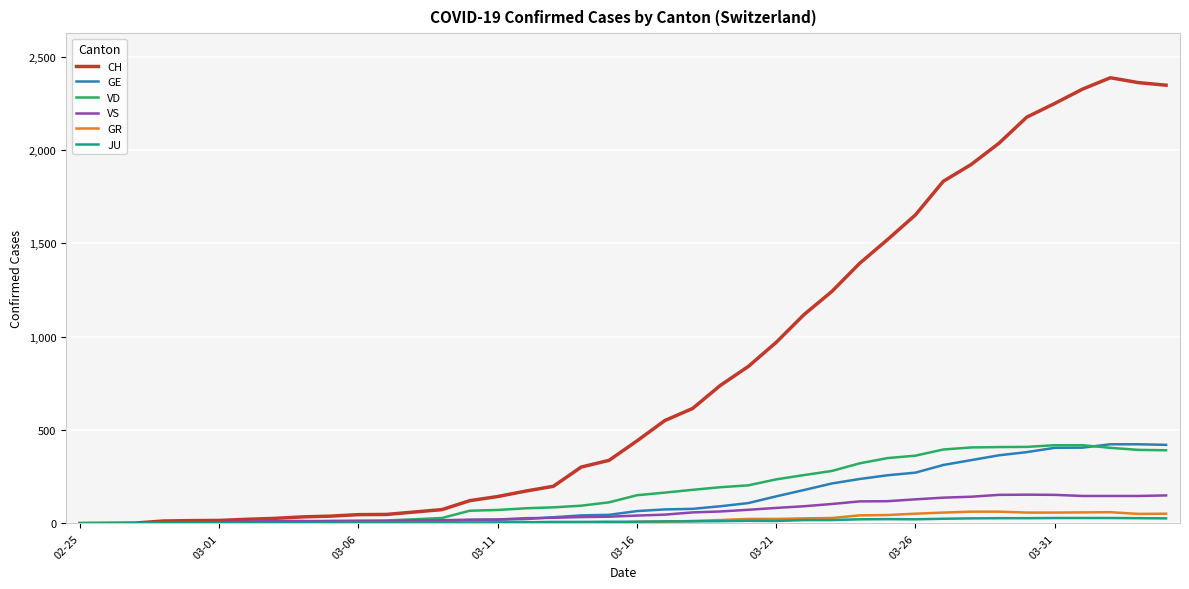

Which series has the widest spread of values?

CH